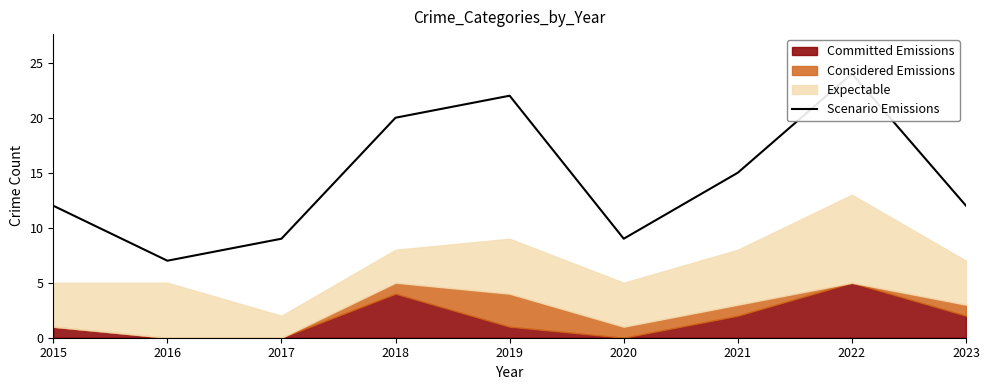

What is the approximate value at 2019, to the nearest 5?

20